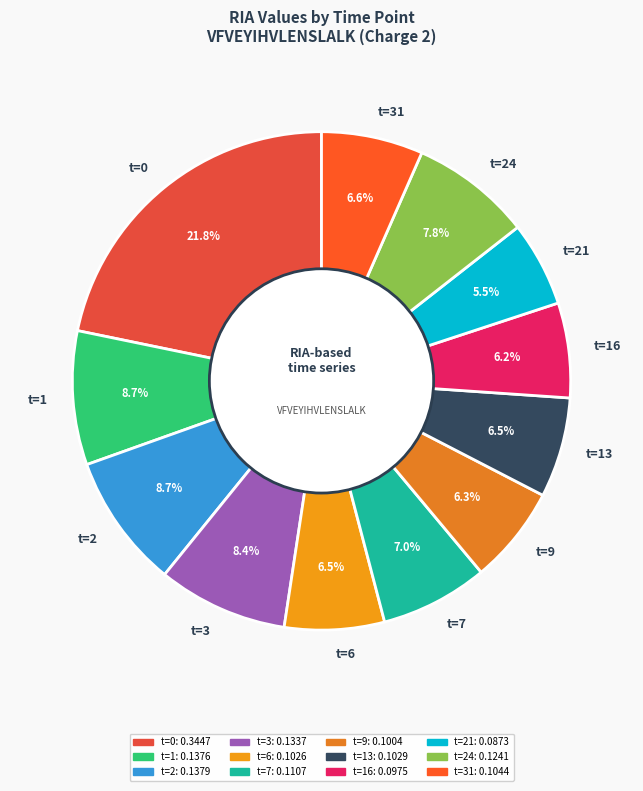

To the nearest percent, what is the difference between the largest and smallest slice percentages?

16%